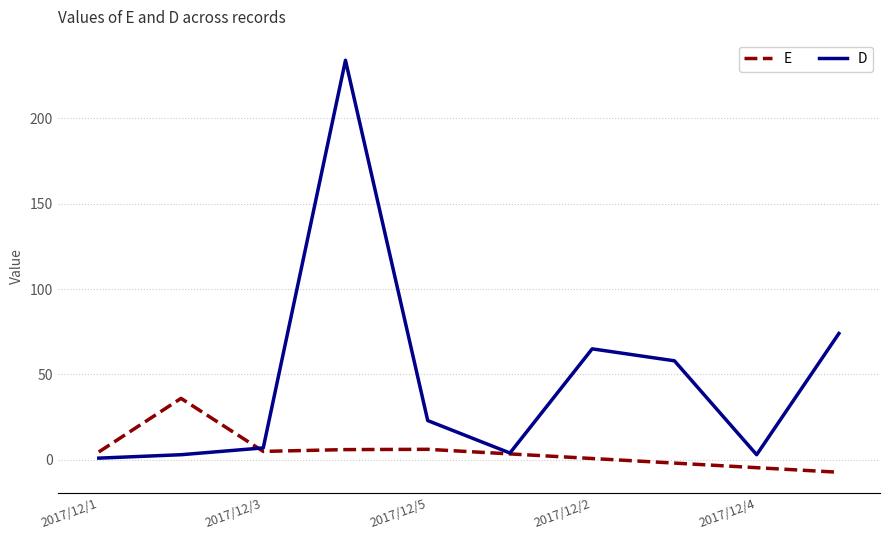

Which series has the widest spread of values?

D